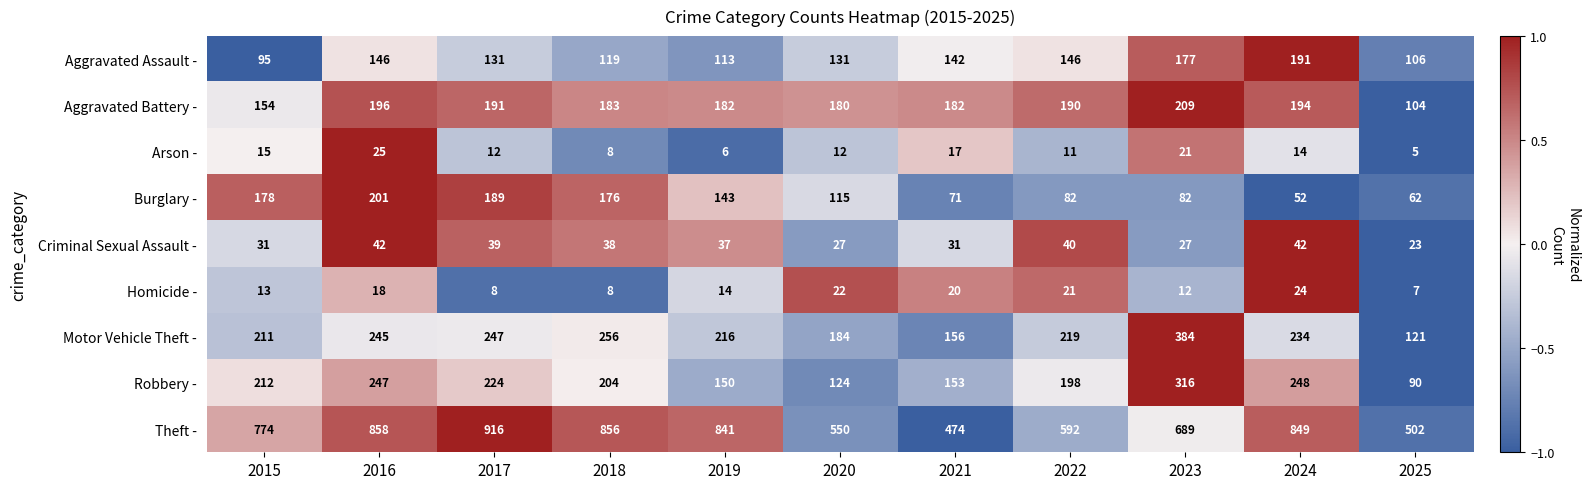

Where does the Criminal Sexual Assault - series first go above 37?

2016